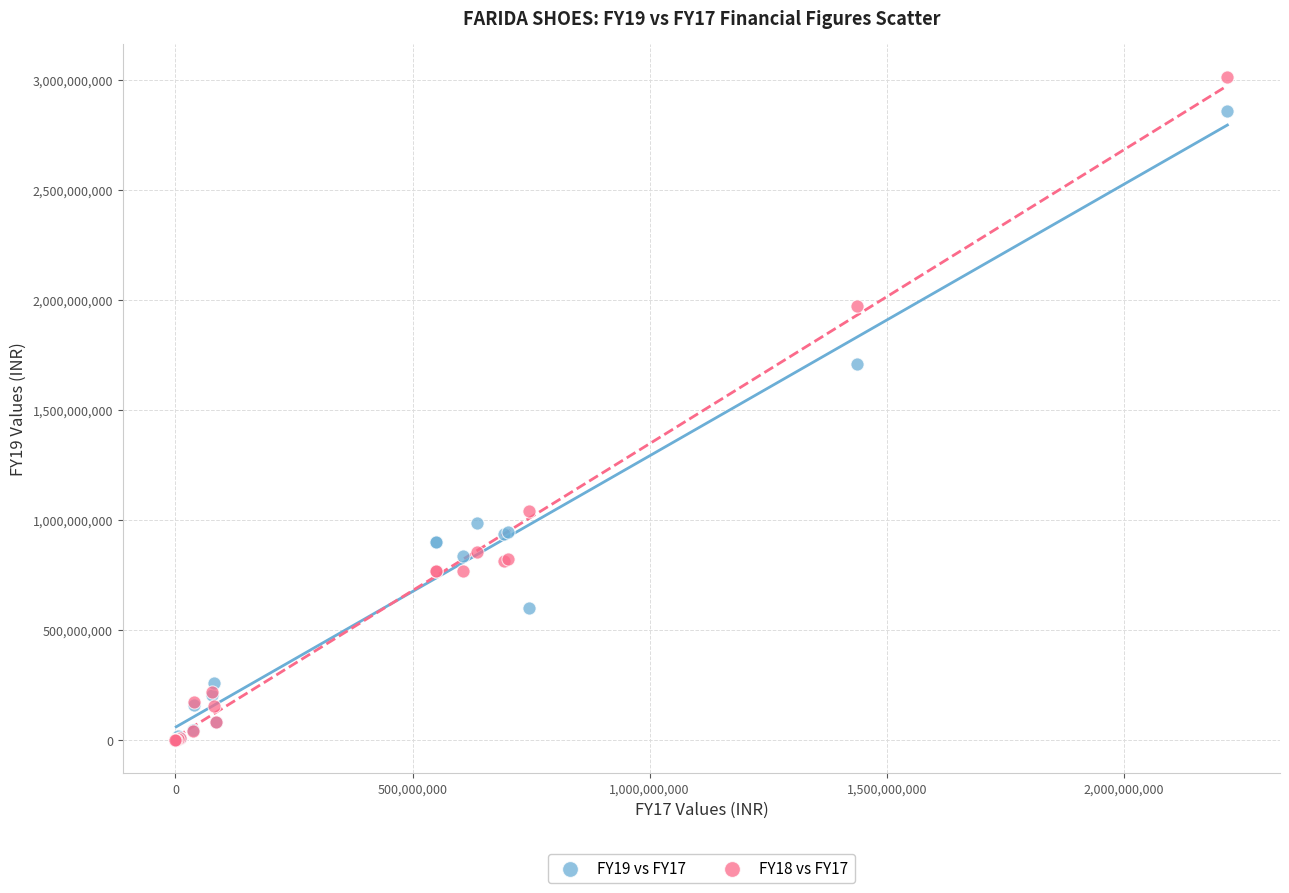

Which series has the widest spread of Y values?

FY18 vs FY17